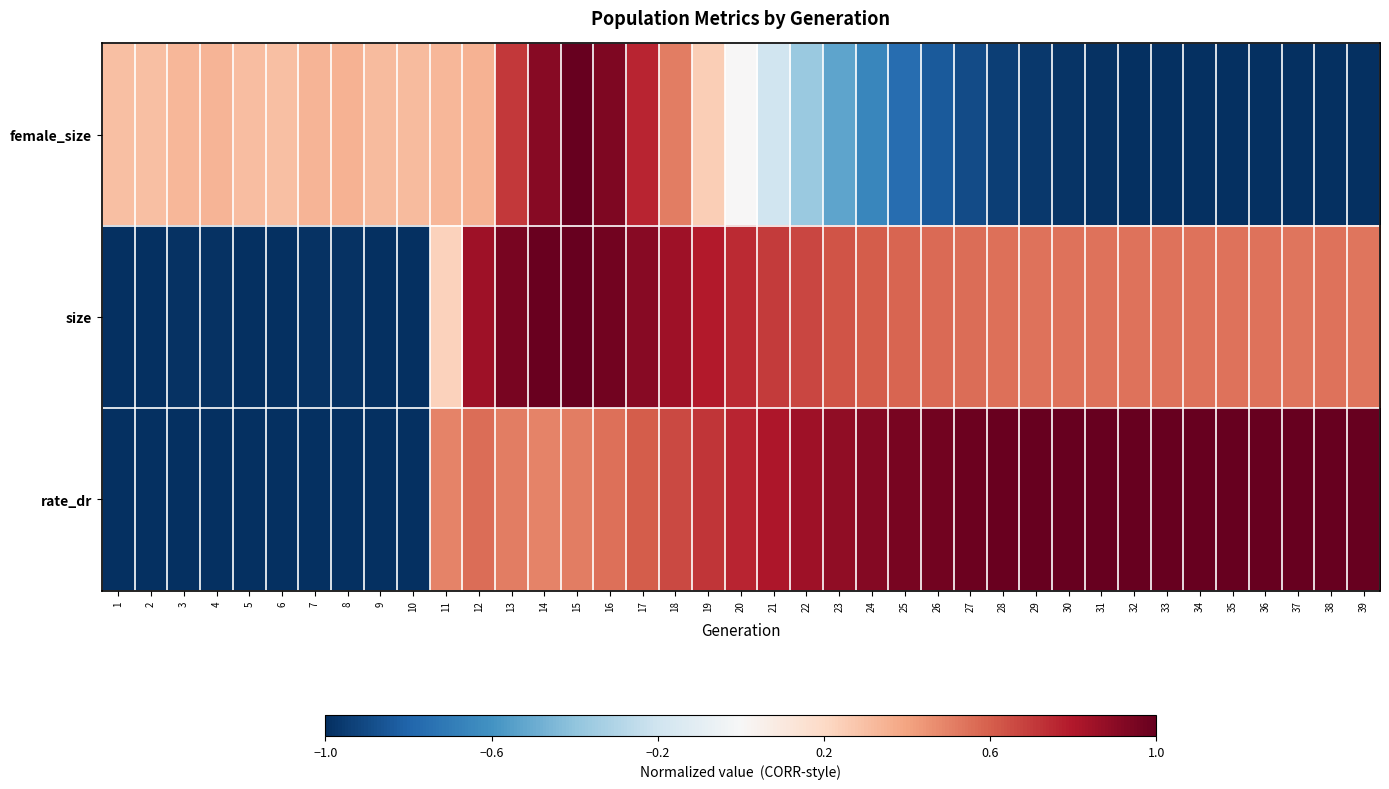

Which series changed the most between 36 and 37?

size